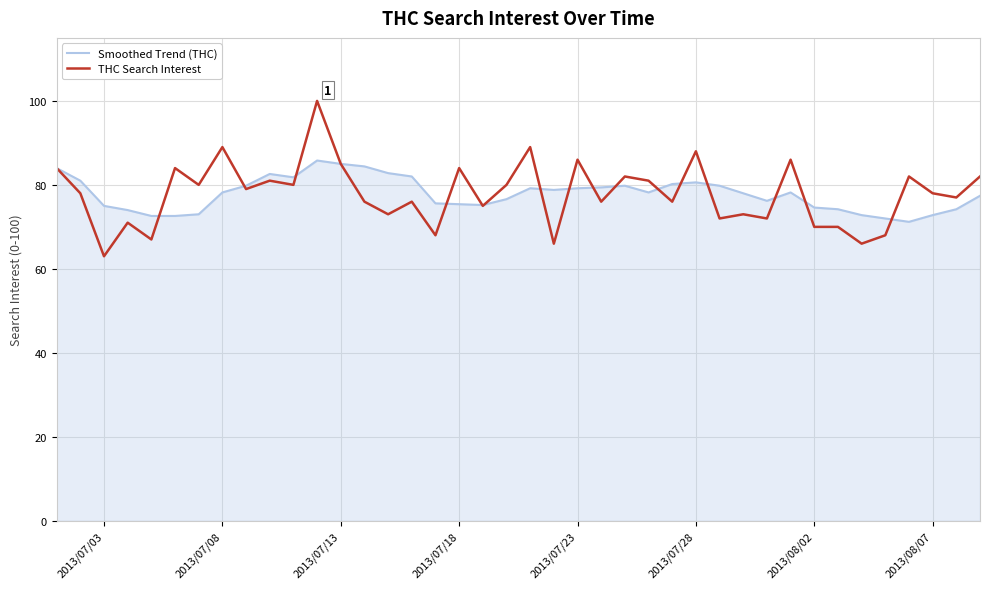

Rank the series by their maximum value, from lowest to highest.

Smoothed Trend (THC), THC Search Interest